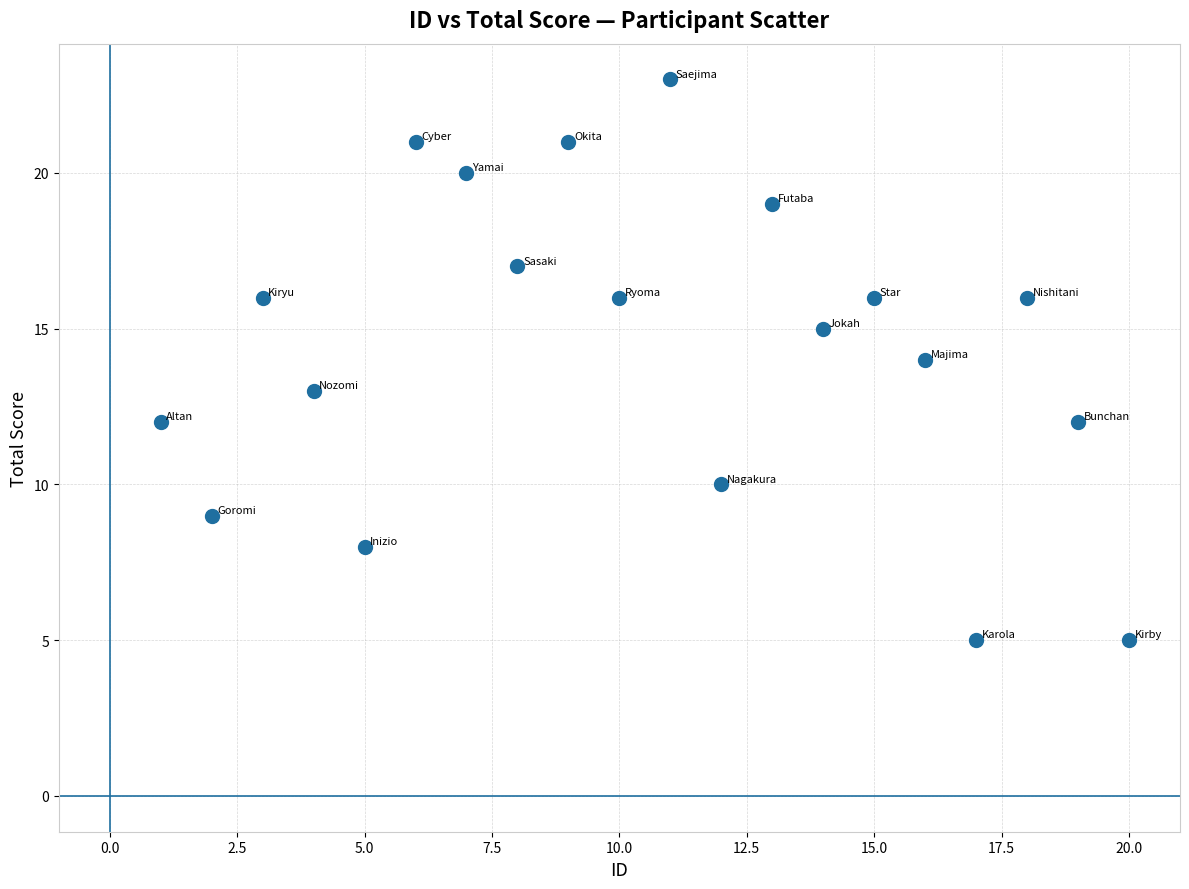

What is the range of Y values (max minus min)?

18